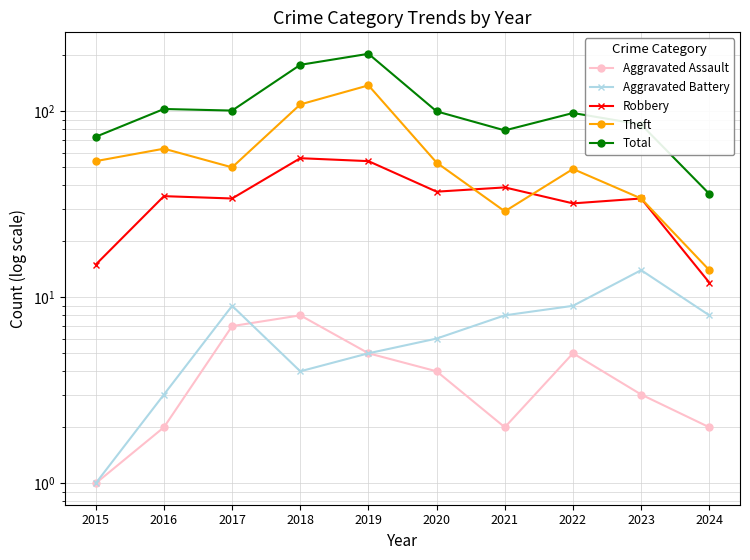

Reading left to right, list all the values displayed in this chart.

Aggravated Assault: 2015=1	2016=2	2017=7	2018=8	2019=5	2020=4	2021=2	2022=5	2023=3	2024=2
Aggravated Battery: 2015=1	2016=3	2017=9	2018=4	2019=5	2020=6	2021=8	2022=9	2023=14	2024=8
Robbery: 2015=15	2016=35	2017=34	2018=56	2019=54	2020=37	2021=39	2022=32	2023=34	2024=12
Theft: 2015=54	2016=63	2017=50	2018=109	2019=138	2020=53	2021=29	2022=49	2023=34	2024=14
Total: 2015=73	2016=103	2017=101	2018=178	2019=204	2020=100	2021=79	2022=98	2023=85	2024=36